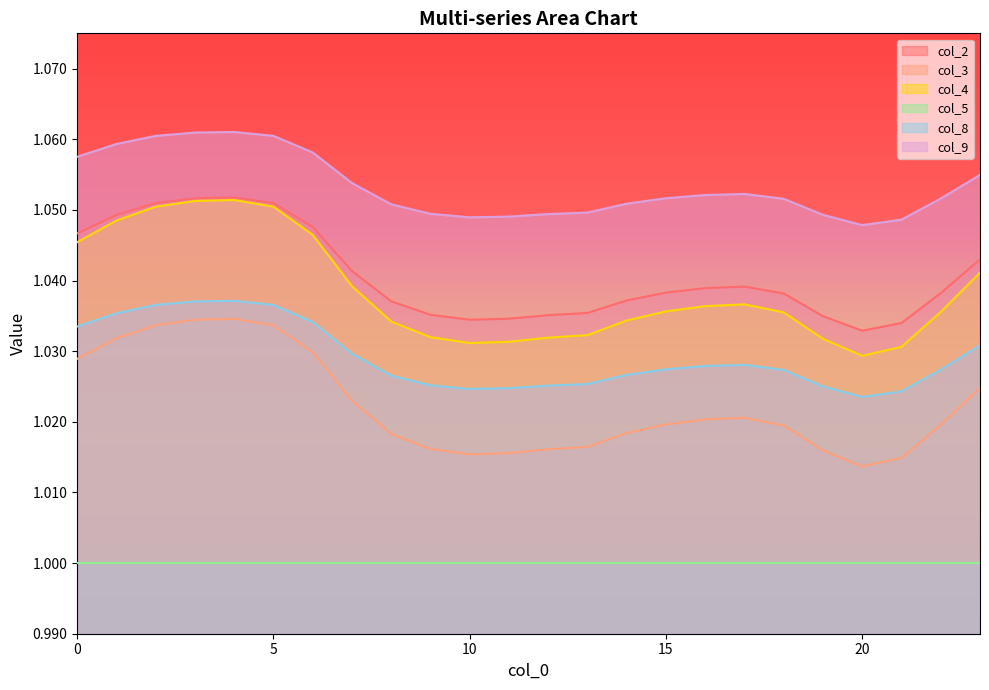

True or false: col_8 has a value of 0.2 at 20.

False